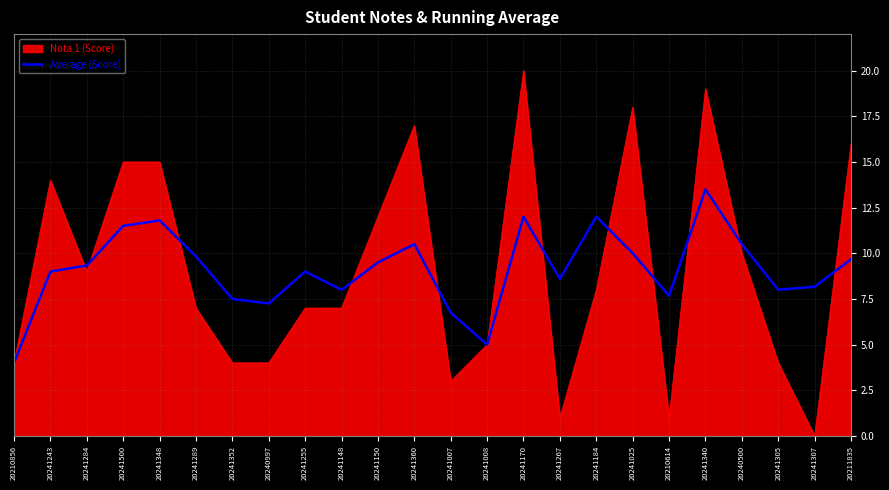

Rank the series by their maximum value, from lowest to highest.

Average (Score), Nota 1 (Score)